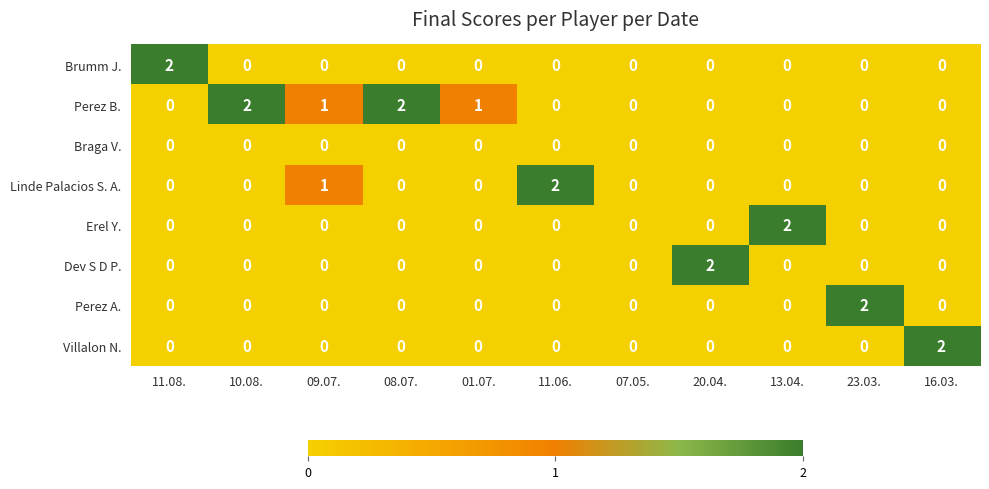

How many Perez B. values are between 0 and 1?

9